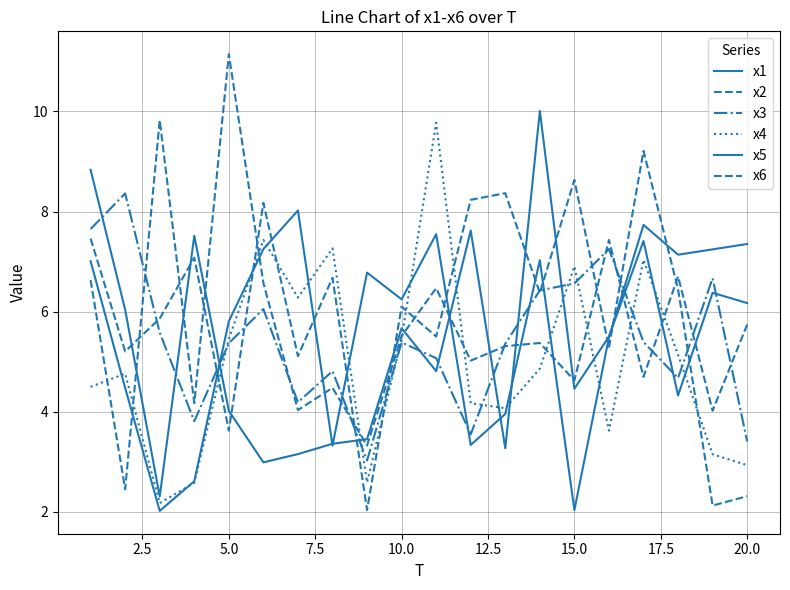

Reading left to right, list all the values displayed in this chart.

x1: 7.0	4.5	2.0	2.6	5.8	7.2	8.0	3.3	6.8	6.2	7.5	3.3	4.0	7.0	2.0	5.5	7.7	7.1	7.2	7.4
x2: 6.6	2.4	9.8	4.2	11.1	6.6	4.0	4.5	3.3	5.5	6.5	5.0	5.3	5.4	4.6	7.4	4.7	6.7	4.0	5.7
x3: 7.6	8.4	5.6	3.8	5.4	6.0	4.2	4.8	3.0	5.4	5.1	3.5	5.4	6.4	6.6	7.3	5.4	4.7	6.7	3.4
x4: 4.5	4.8	2.2	2.6	5.5	7.4	6.3	7.3	2.6	5.5	9.8	4.2	4.1	4.9	6.9	3.6	7.0	5.1	3.1	2.9
x5: 8.8	6.0	2.3	7.5	4.0	3.0	3.2	3.4	3.4	5.7	4.8	7.6	3.3	10.0	4.5	5.5	7.4	4.3	6.4	6.2
x6: 7.5	5.2	5.9	7.1	3.6	8.2	5.1	6.7	2.0	6.1	5.5	8.2	8.4	6.4	8.6	5.3	9.2	6.4	2.1	2.3